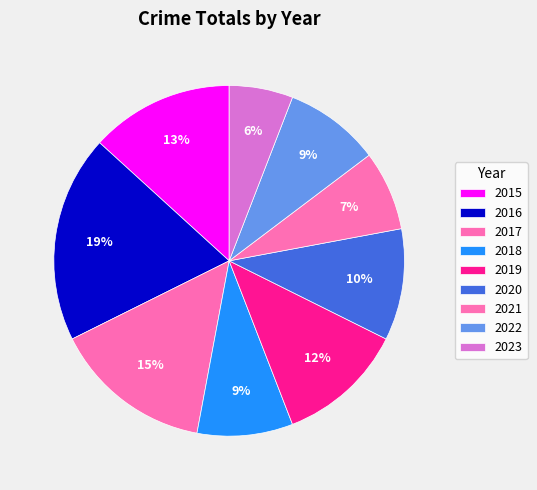

The 2017 slice represents 15% of the pie. True or false?

True